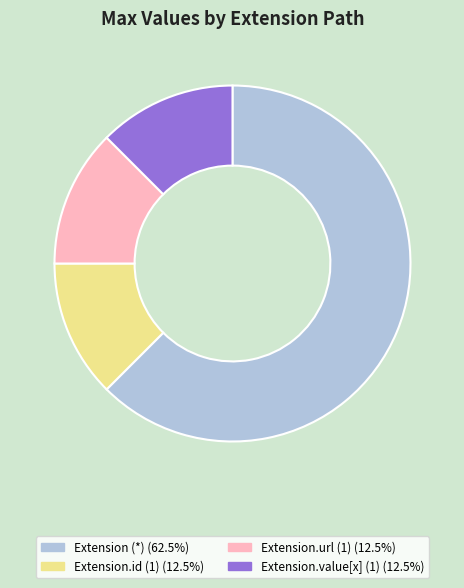

What is the ratio of the value at Extension (*) (62.5%) to the value at Extension.id (1) (12.5%)?

5.0